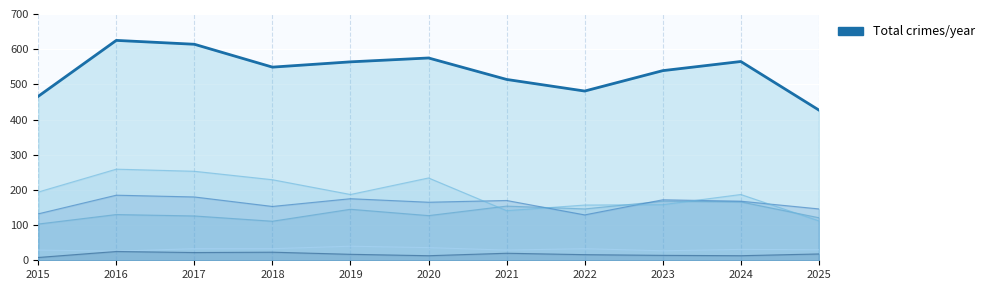

How many data points in Aggravated Assault are less than 130?

5